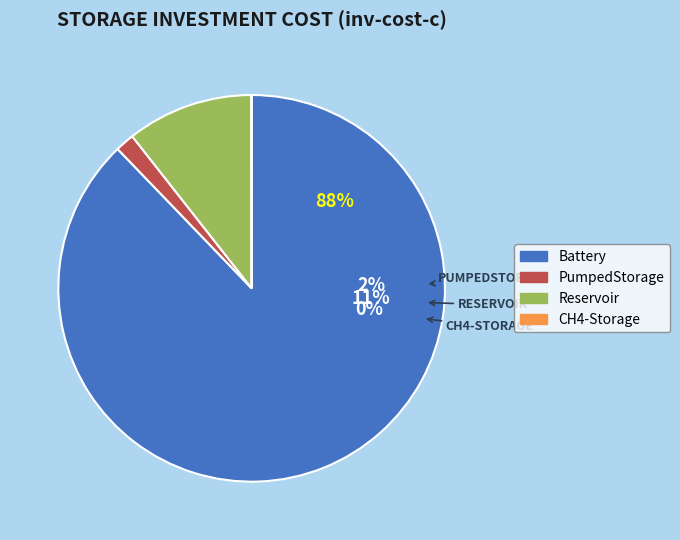

Does Battery account for over 50% of the chart?

Yes